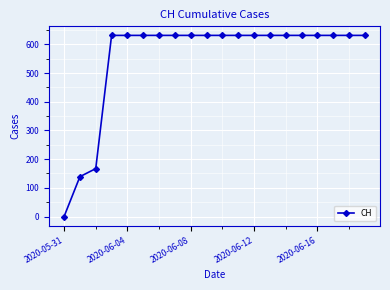

Reading right to left, what are all the values shown in this chart?

631	631	631	631	631	631	631	631	631	631	631	631	631	631	631	631	631	167	139	0